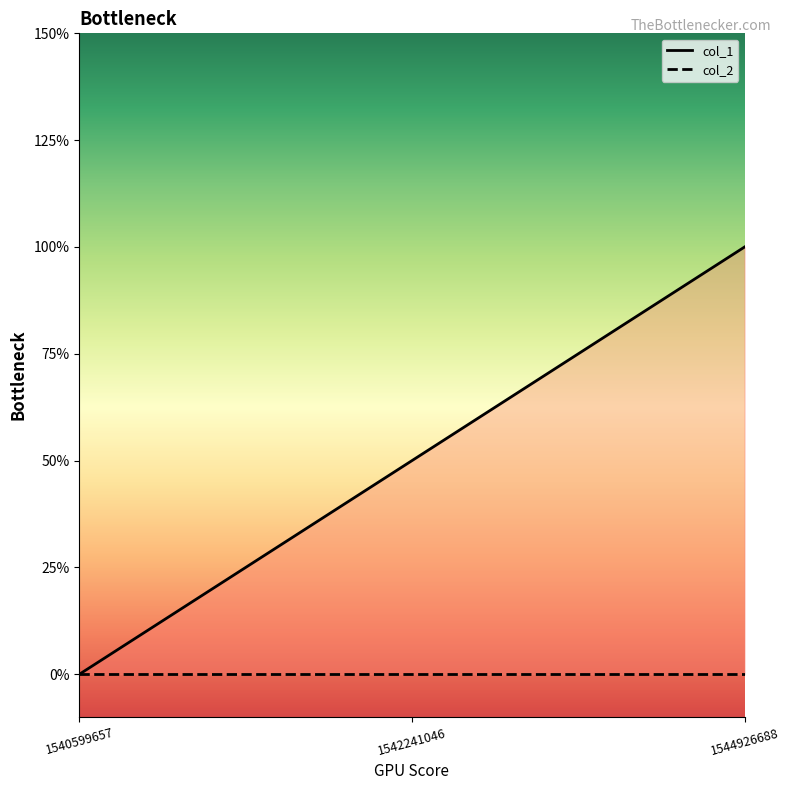

At which category does the chart reach its minimum across all series?

1540599657